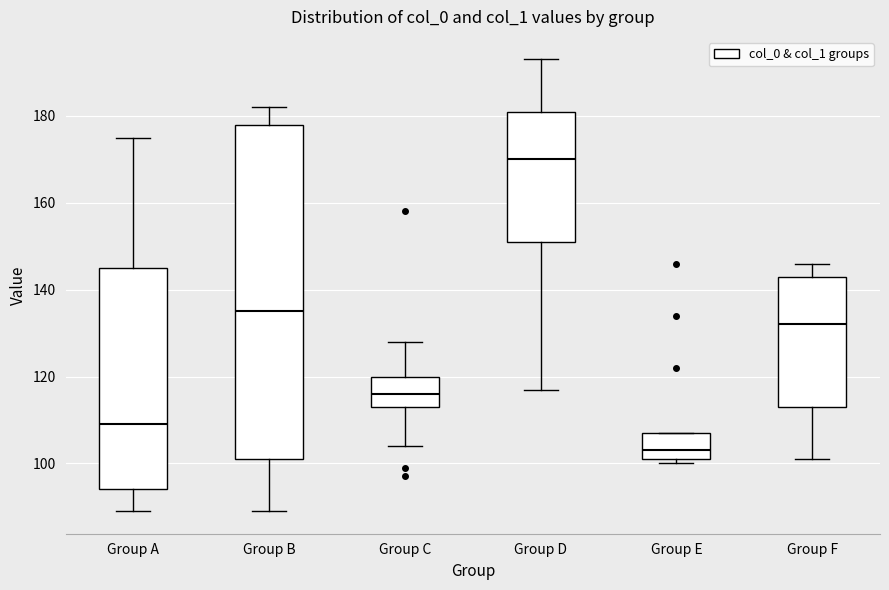

Reading left to right, read every box against the y-axis: the position of its median line, the range the box covers, and the ends of its whiskers. The values are not printed on the chart, so give them approximately, as read against the axis.

Group A: median 110, box 94 to 146, whiskers 90 to 176
Group B: median 136, box 102 to 178, whiskers 90 to 182
Group C: median 116, box 114 to 120, whiskers 104 to 128
Group D: median 170, box 152 to 182, whiskers 118 to 194
Group E: median 104, box 102 to 108, whiskers 100 to 108
Group F: median 132, box 114 to 144, whiskers 102 to 146